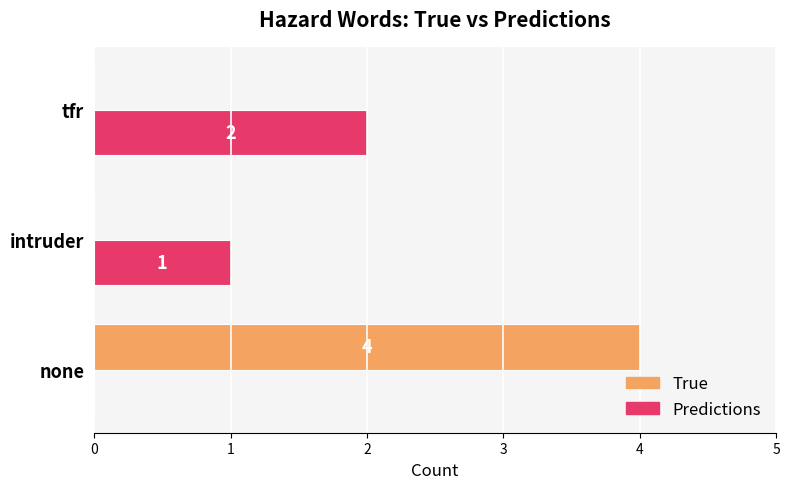

Which series changed the most between intruder and tfr?

Predictions